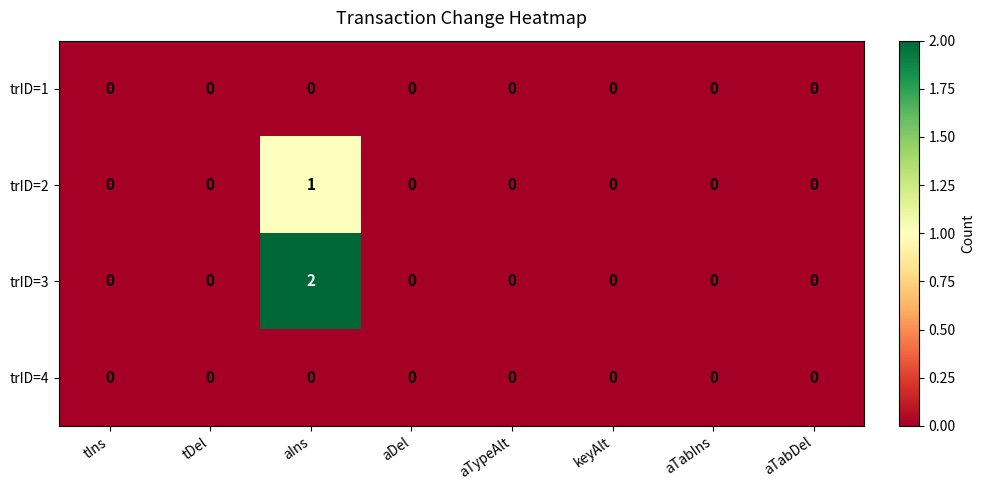

Count the trID=2 values in the range 0 to 1.

8